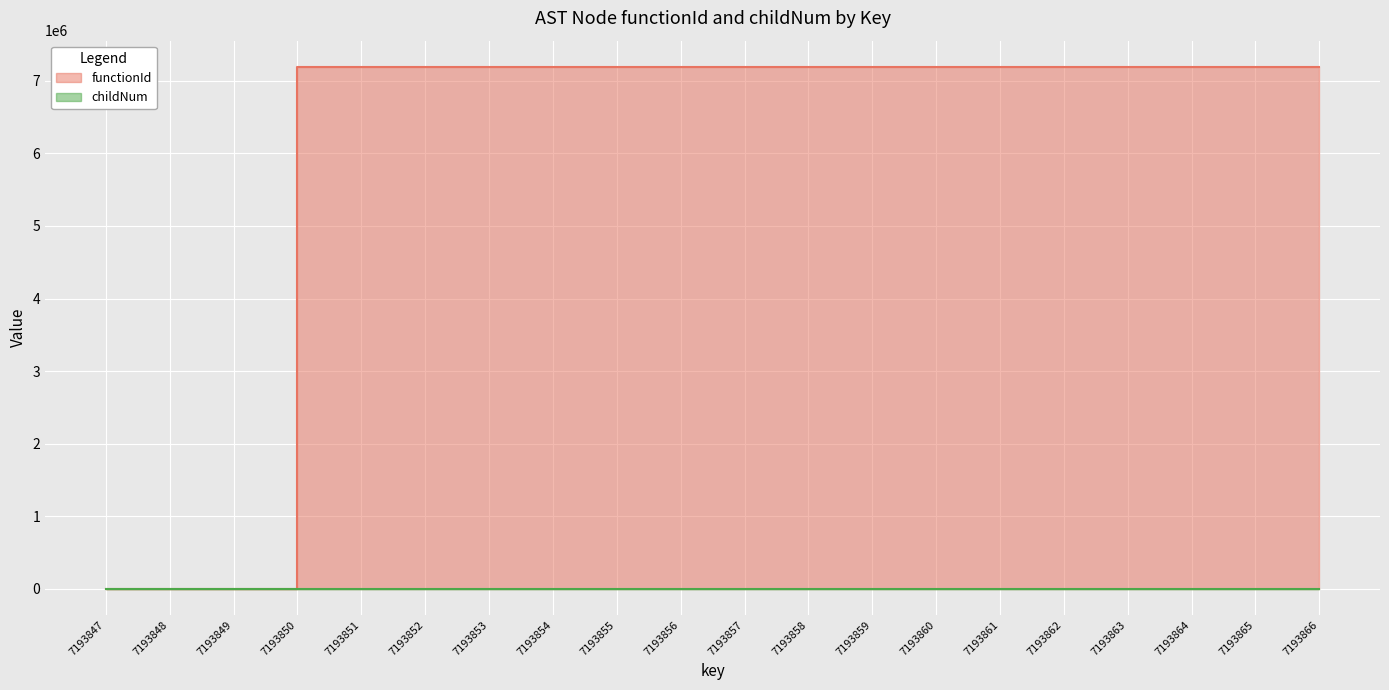

True or false: functionId and childNum intersect in this chart.

False